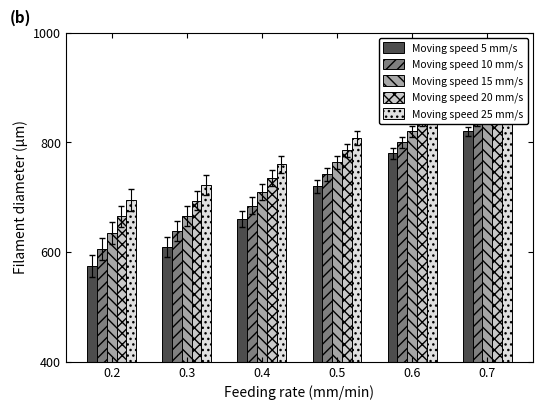

How many values in the Moving speed 25 mm/s series are below 808?

3